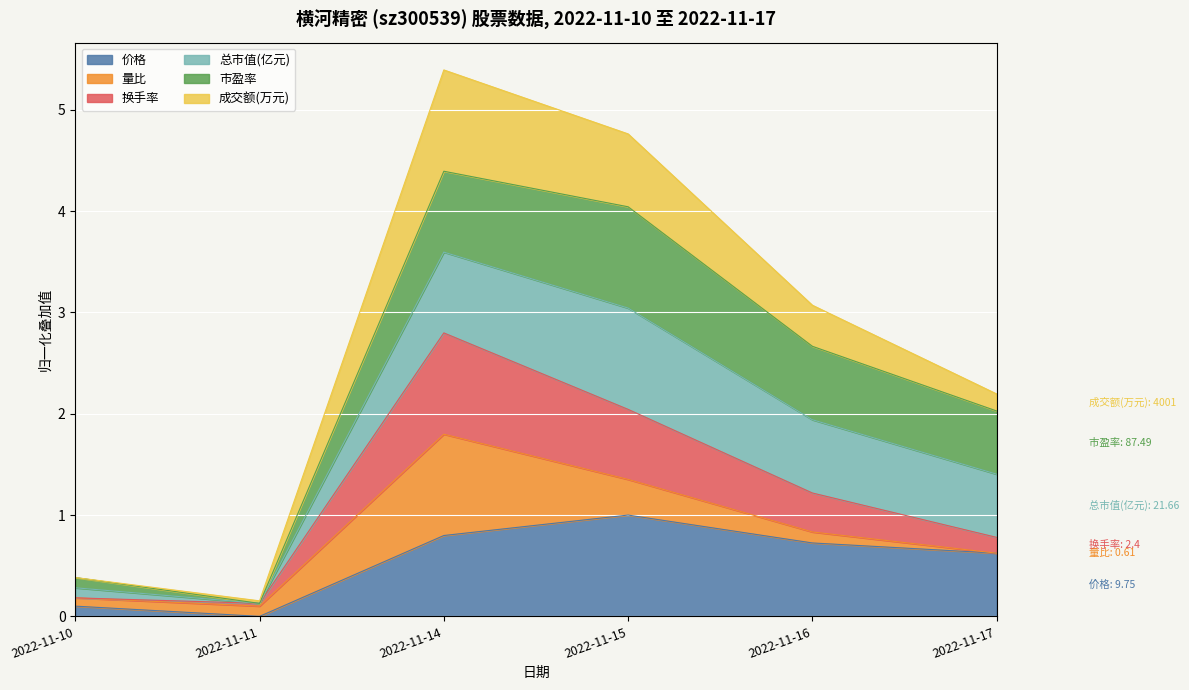

The 价格 series shows 1.5 at 2022-11-15. True or false?

False